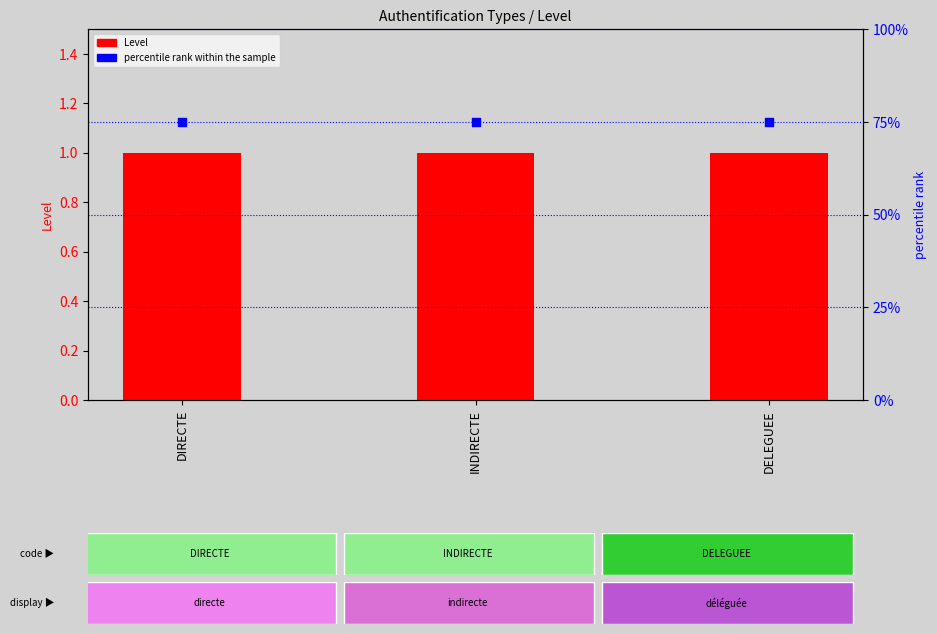

Which series contains the lowest Y value?

Level